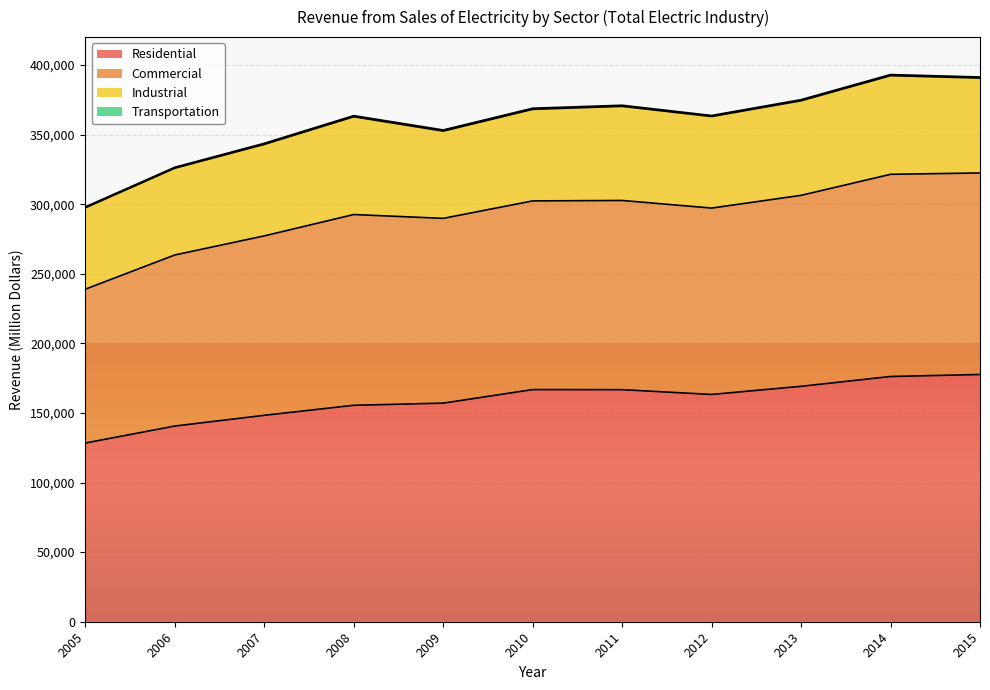

At which category does Residential reach its first local valley?

2012